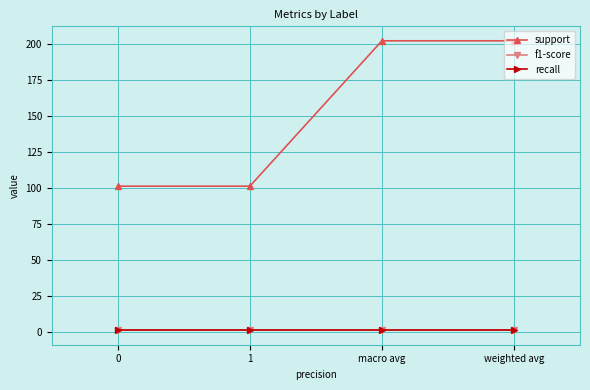

True or false: f1-score and support intersect in this chart.

False